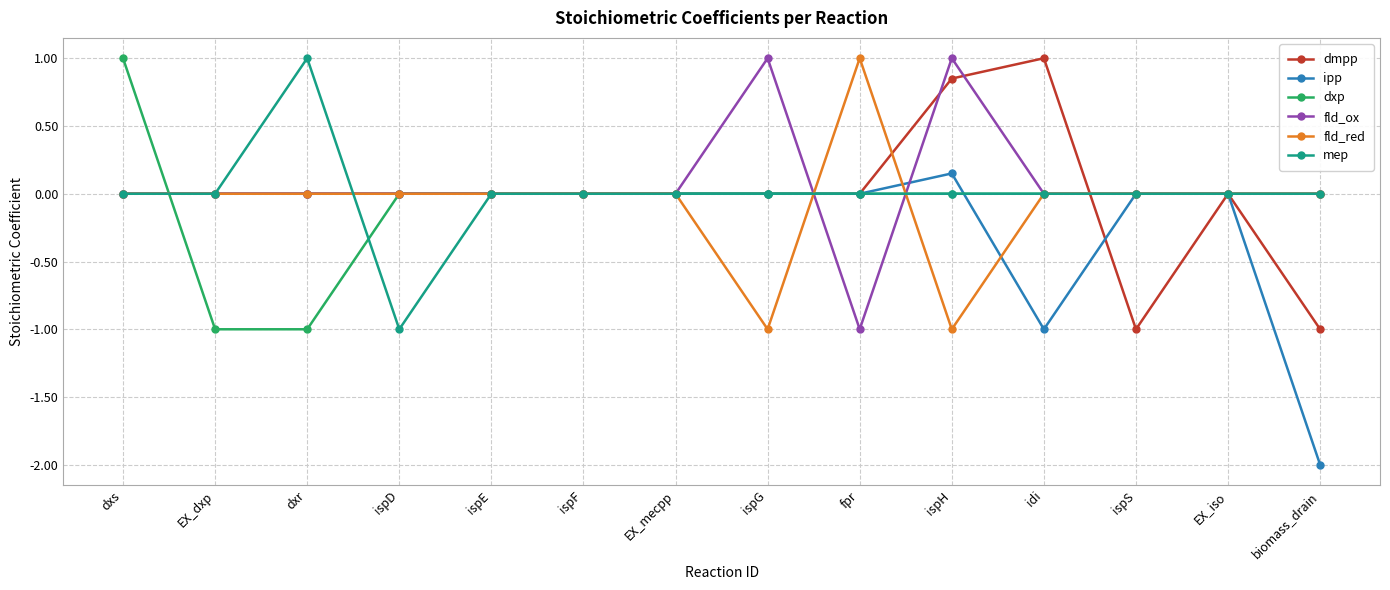

How many series are shown in this chart?

6